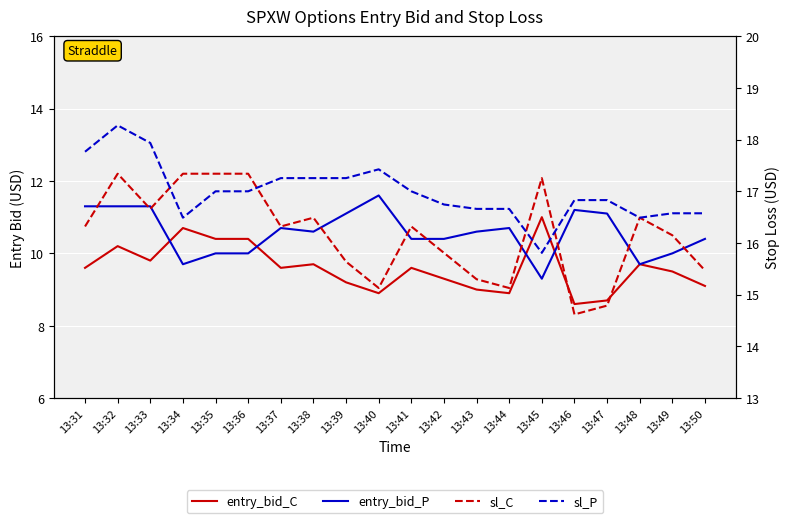

Count the number of categories in the chart.

20